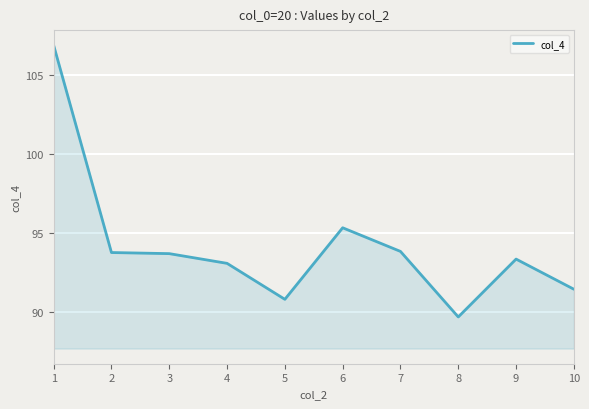

What is the change in value from 1 to 4?

-13.8